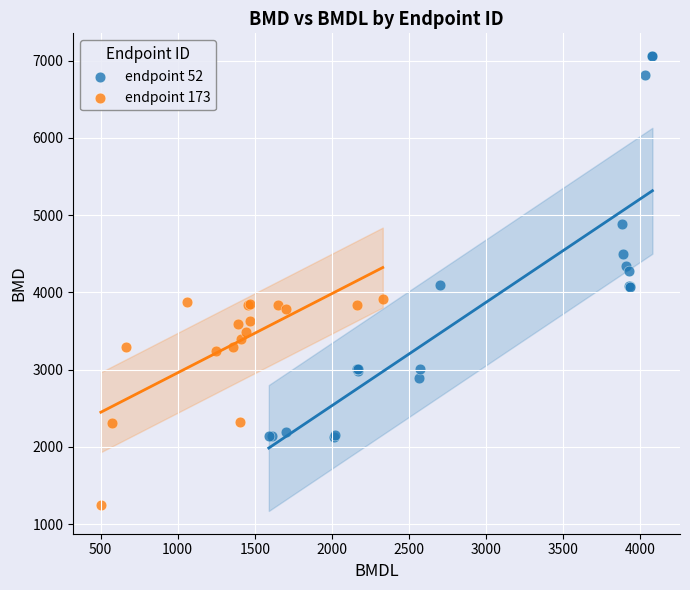

Which series has the largest Y range (max minus min)?

endpoint 52